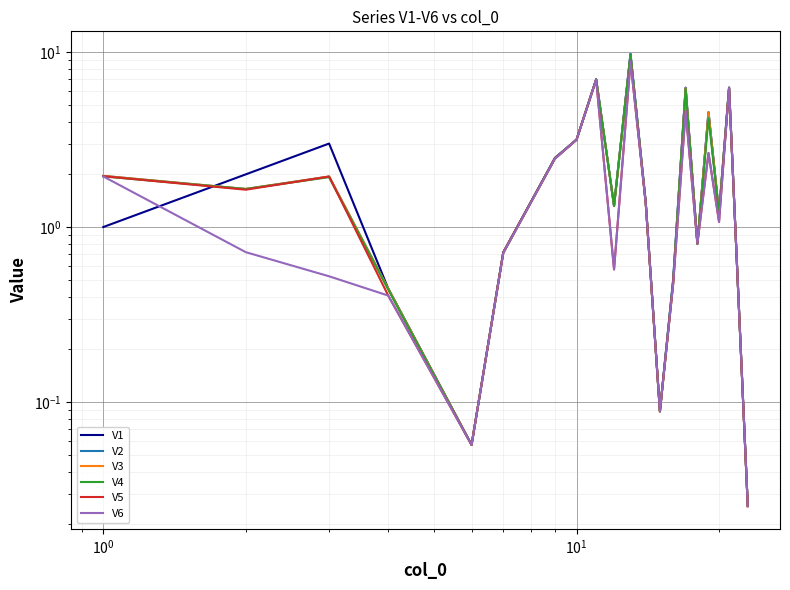

What is the maximum value for V4?

9.6